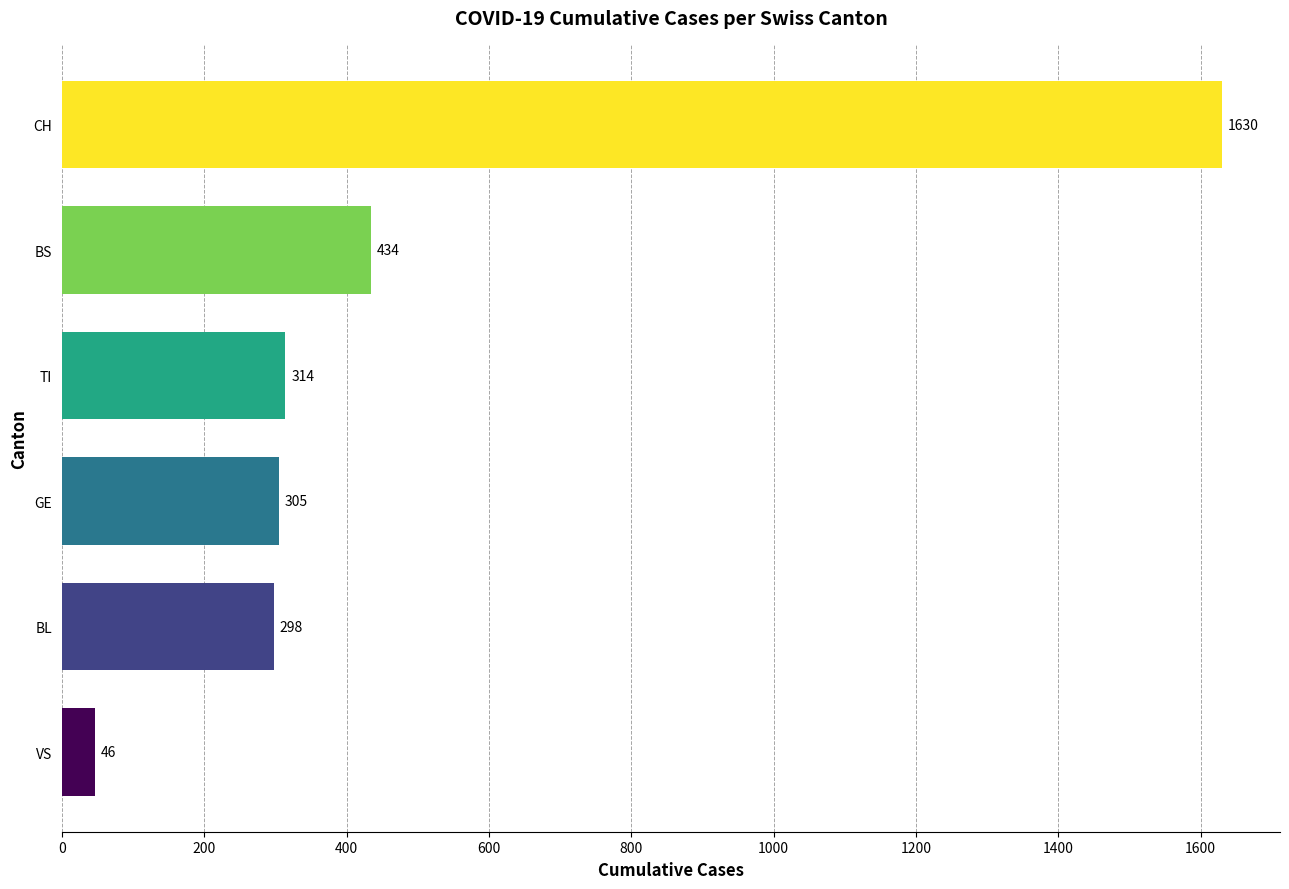

What are all the series names shown in the legend?

CH, TI, BS, BL, VS, GE